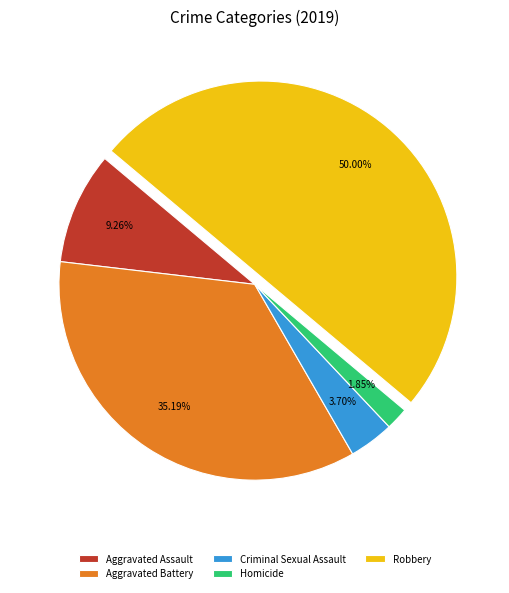

What percentage do Aggravated Assault and Criminal Sexual Assault together represent?

13.0%